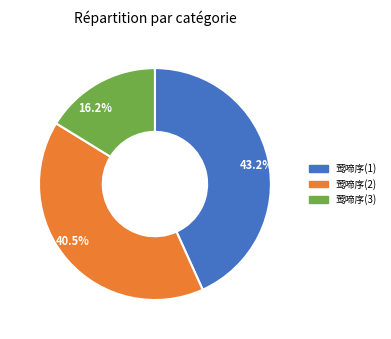

Which category has the biggest portion of the pie?

莺啼序(1)